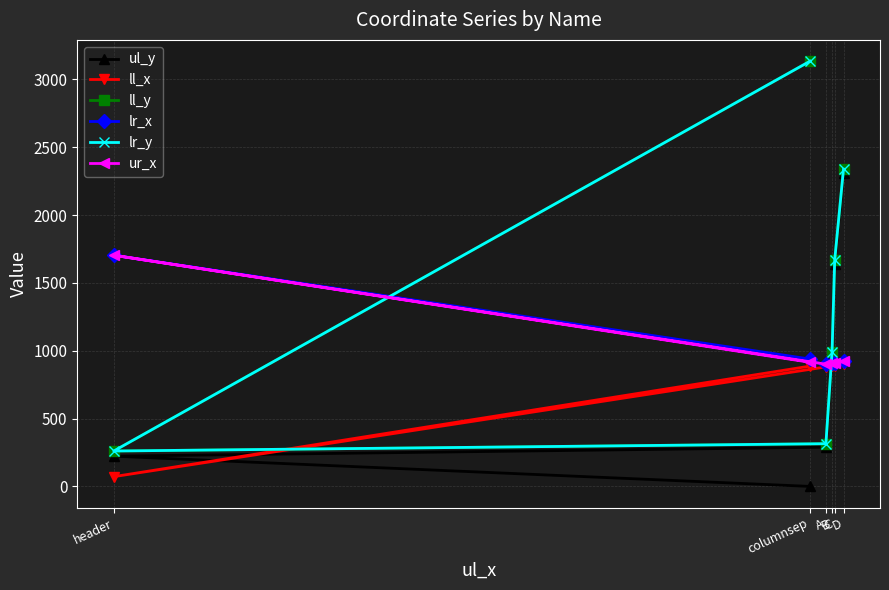

Is it true that ul_y equals 500 at B?

False